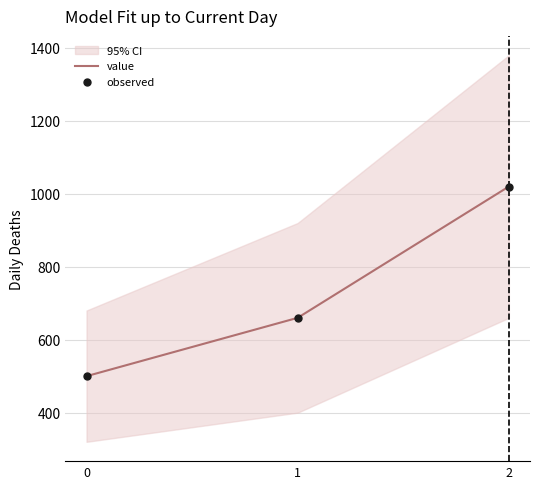

Which series has the largest total across all categories?

value